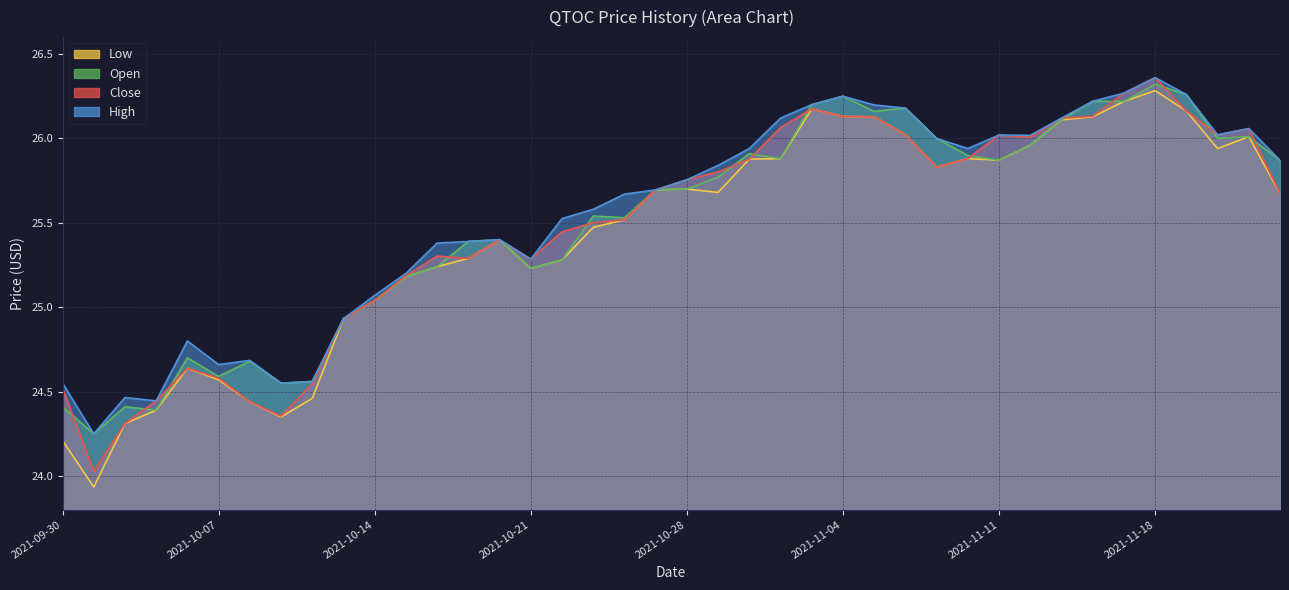

Rank the series by their average value, from highest to lowest.

high, open, close, low